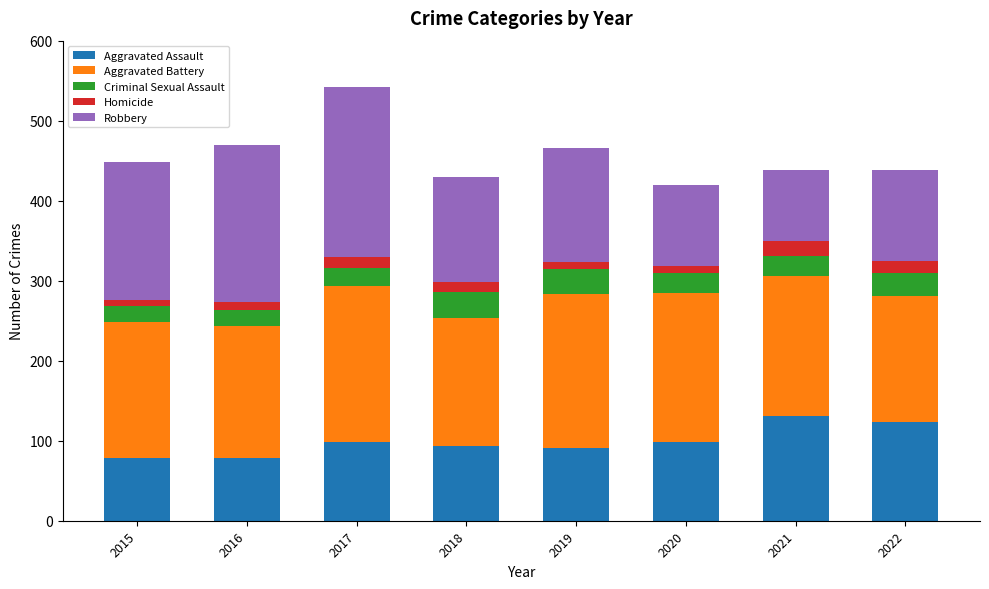

What is the sum of the Aggravated Assault values at 2021 and 2022?

255